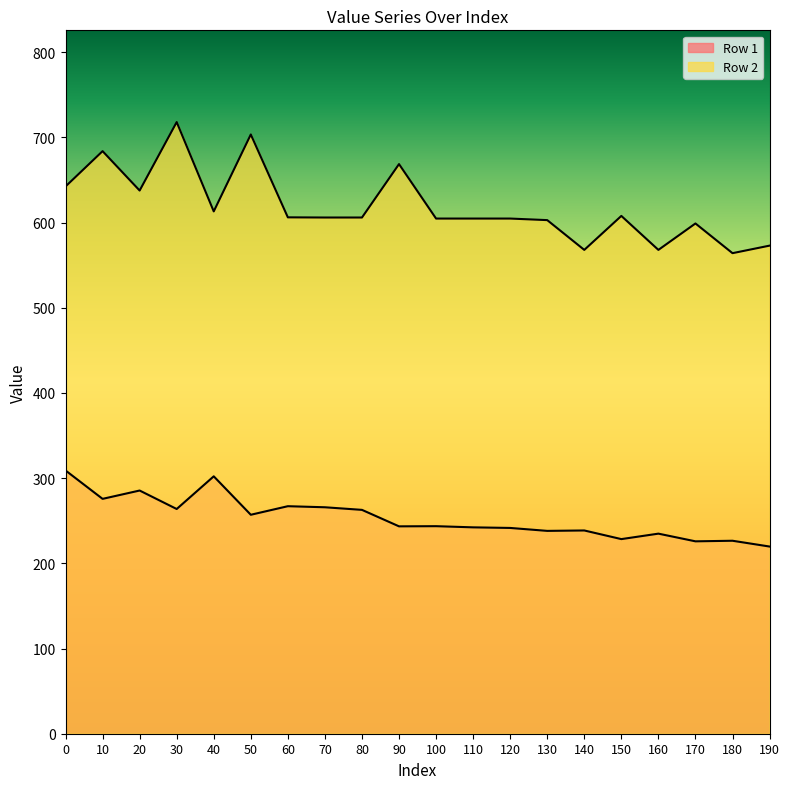

True or false: Row 1 and Row 2 cross at least once.

False